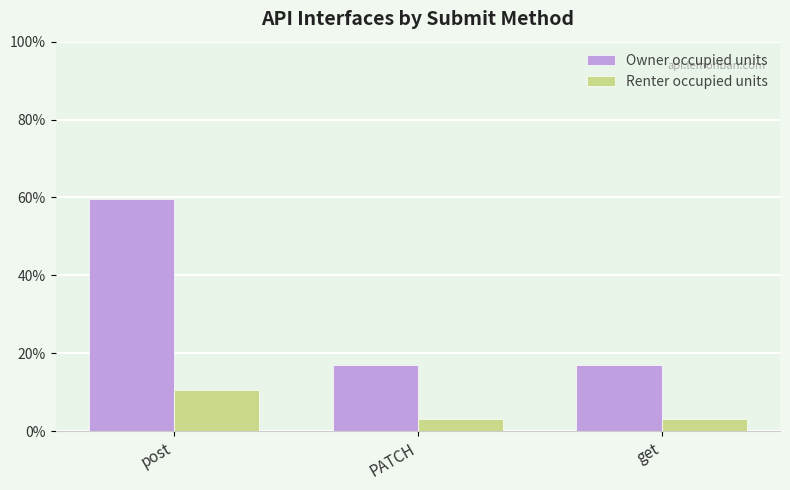

Are the bars horizontal?

No